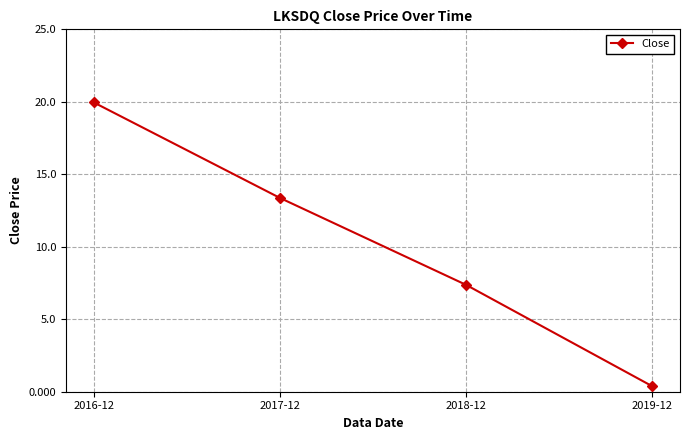

What is the label of the 3rd point from the right?

2017-12